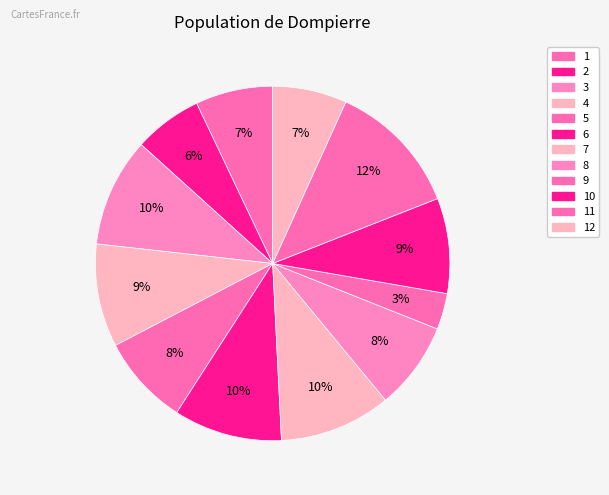

How many segments does this pie chart have?

12